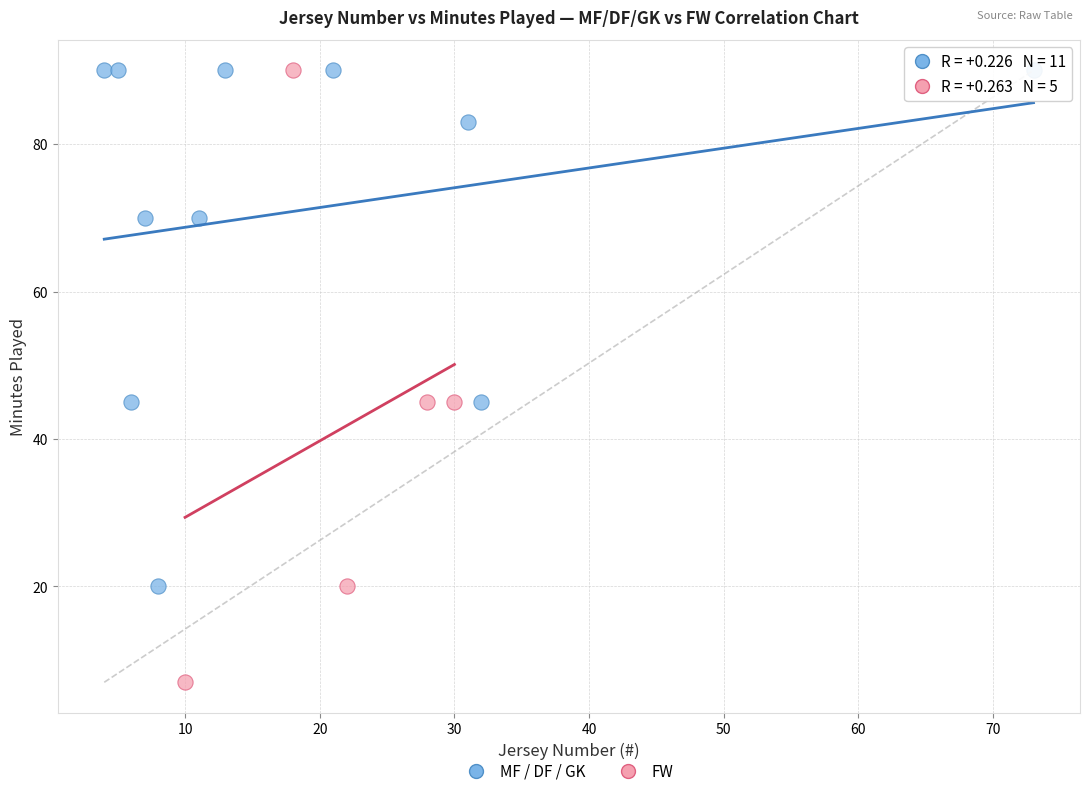

Which series has the widest spread of Y values?

FW